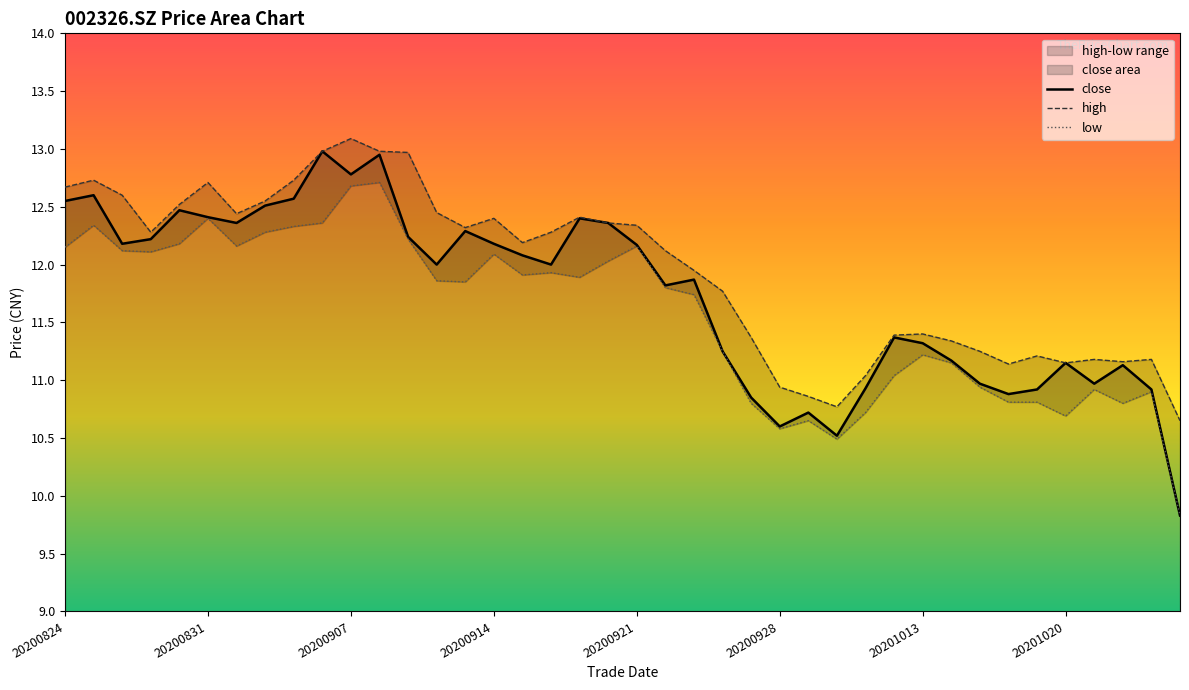

Which series changed the most between 31 and 35?

low